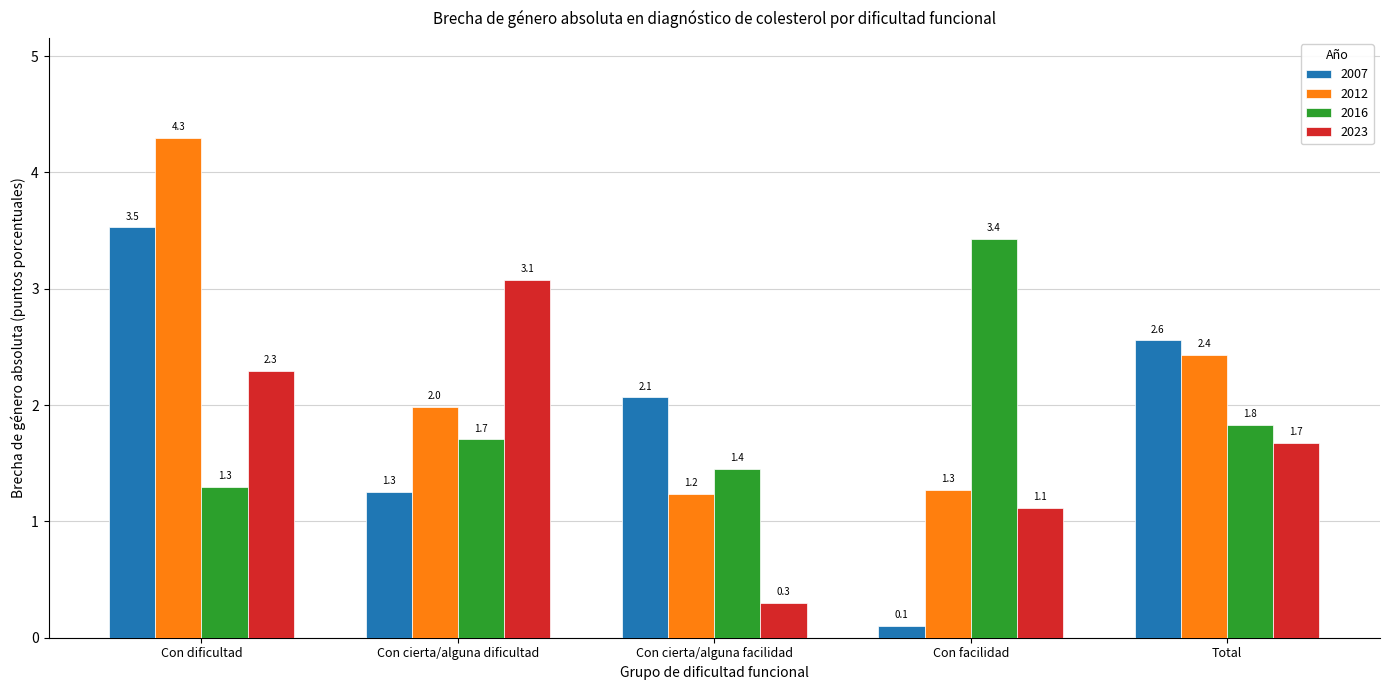

At how many categories does at least one series exceed 3?

3